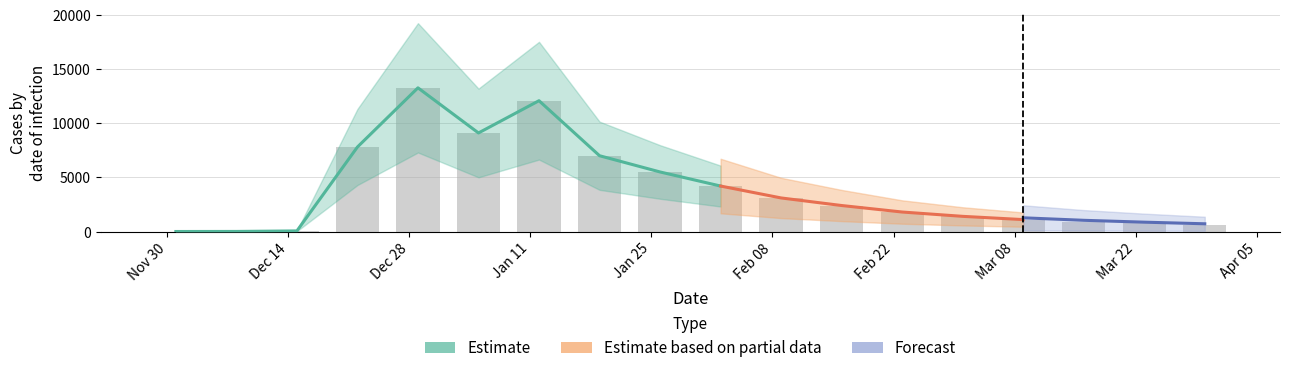

At which category does the chart reach its minimum across all series?

Nov 30